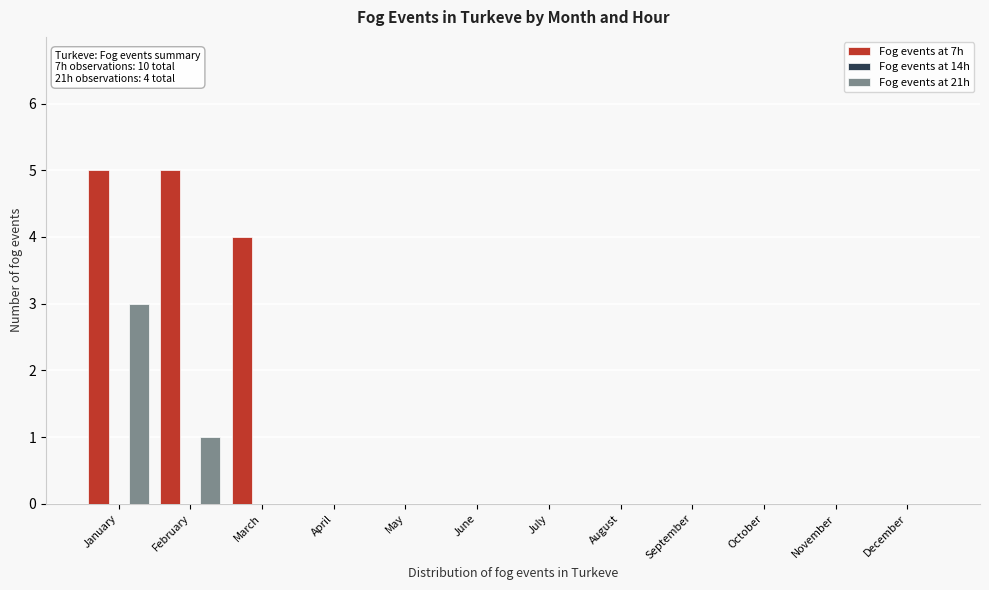

Reading left to right, list all the values displayed in this chart.

Fog events at 7h: January=5	February=5	March=4	April=0	May=0	June=0	July=0	August=0	September=0	October=0	November=0	December=0
Fog events at 21h: January=3	February=1	March=0	April=0	May=0	June=0	July=0	August=0	September=0	October=0	November=0	December=0